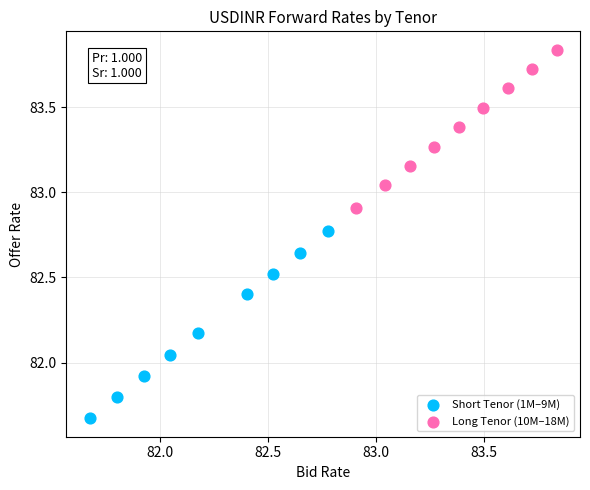

Which series has the largest Y range (max minus min)?

Short Tenor (1M–9M)